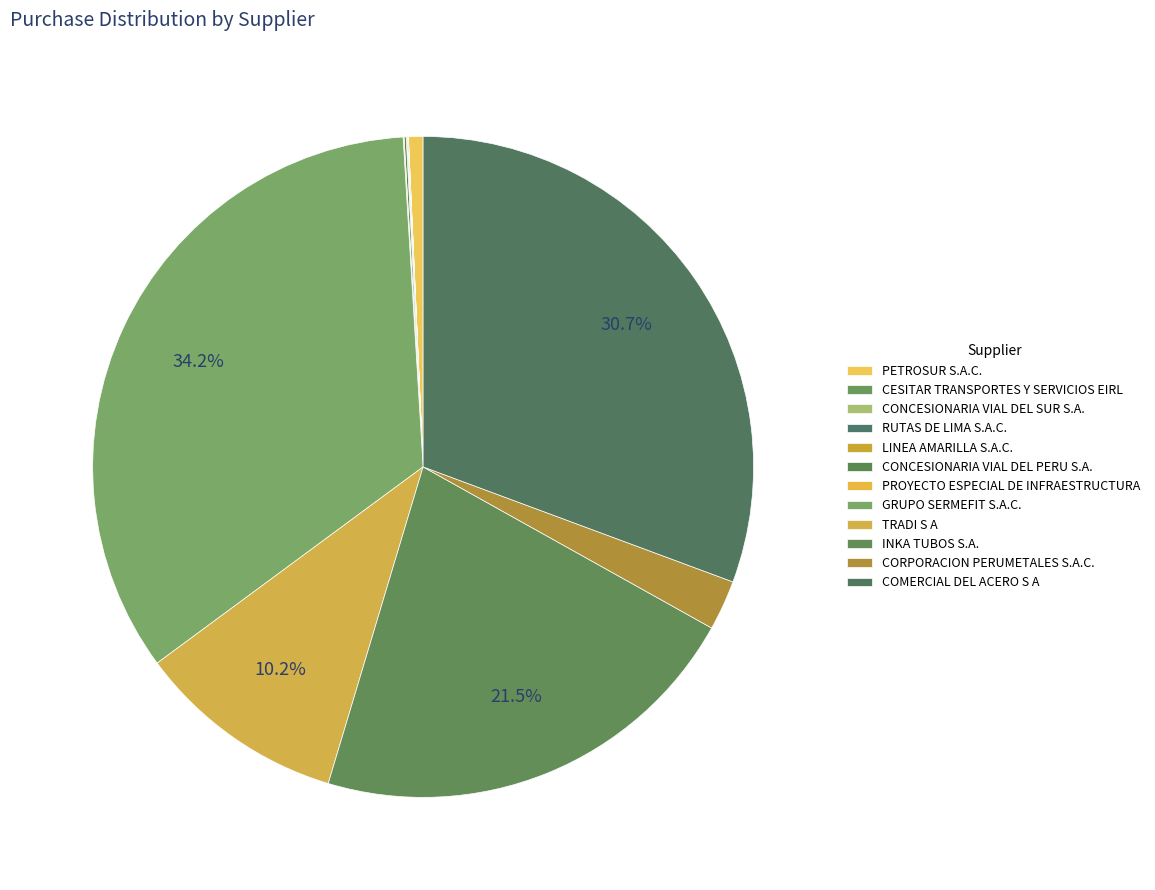

What percentage is the COMERCIAL DEL ACERO S A slice, to the nearest percent?

31%